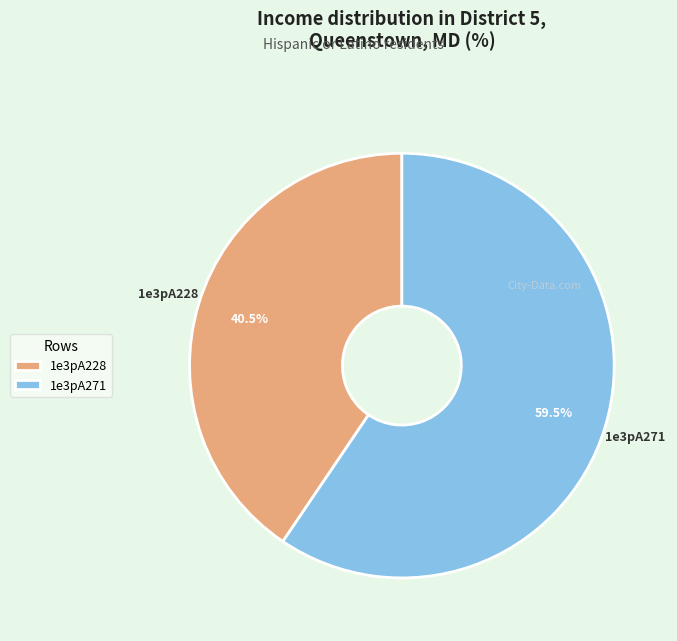

Is 1e3pA271 the majority of the pie?

Yes